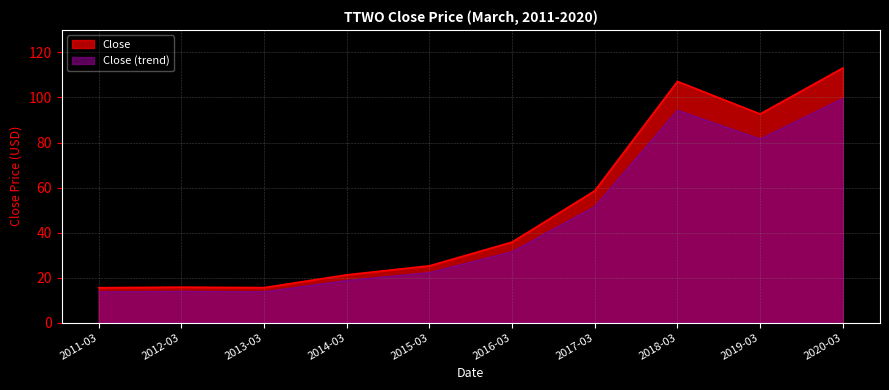

Rank the categories by value from highest to lowest.

2020-03, 2018-03, 2019-03, 2017-03, 2016-03, 2015-03, 2014-03, 2012-03, 2013-03, 2011-03